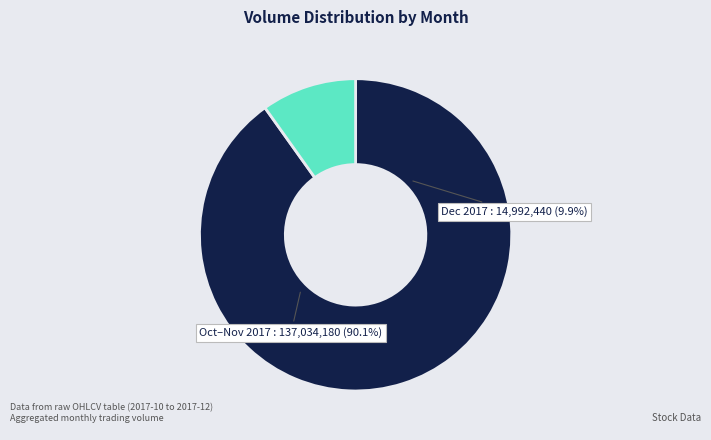

Is there a majority slice in this chart?

Yes